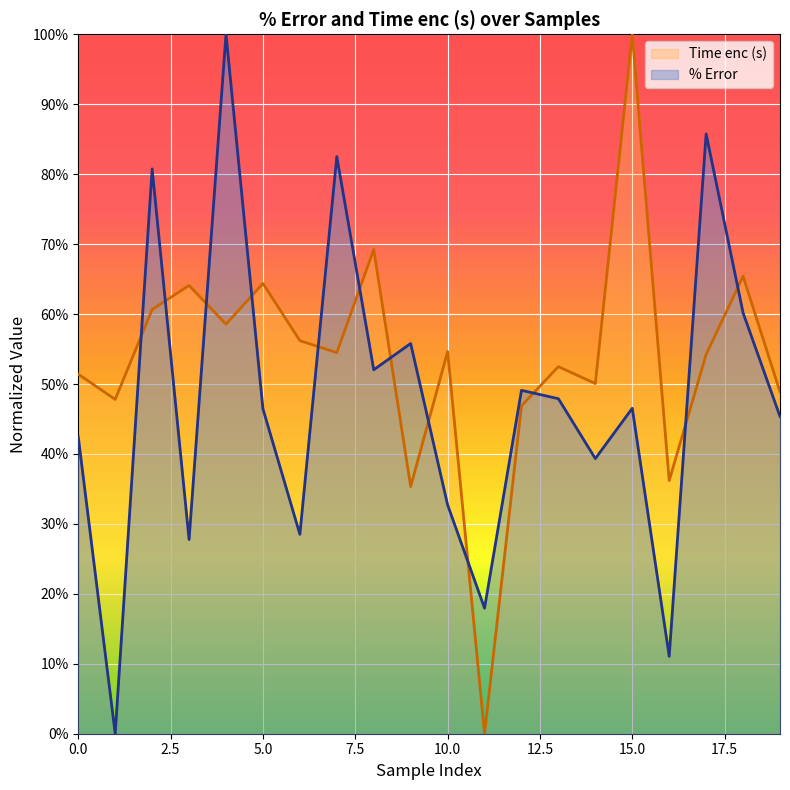

How many lines are shown in the chart?

2